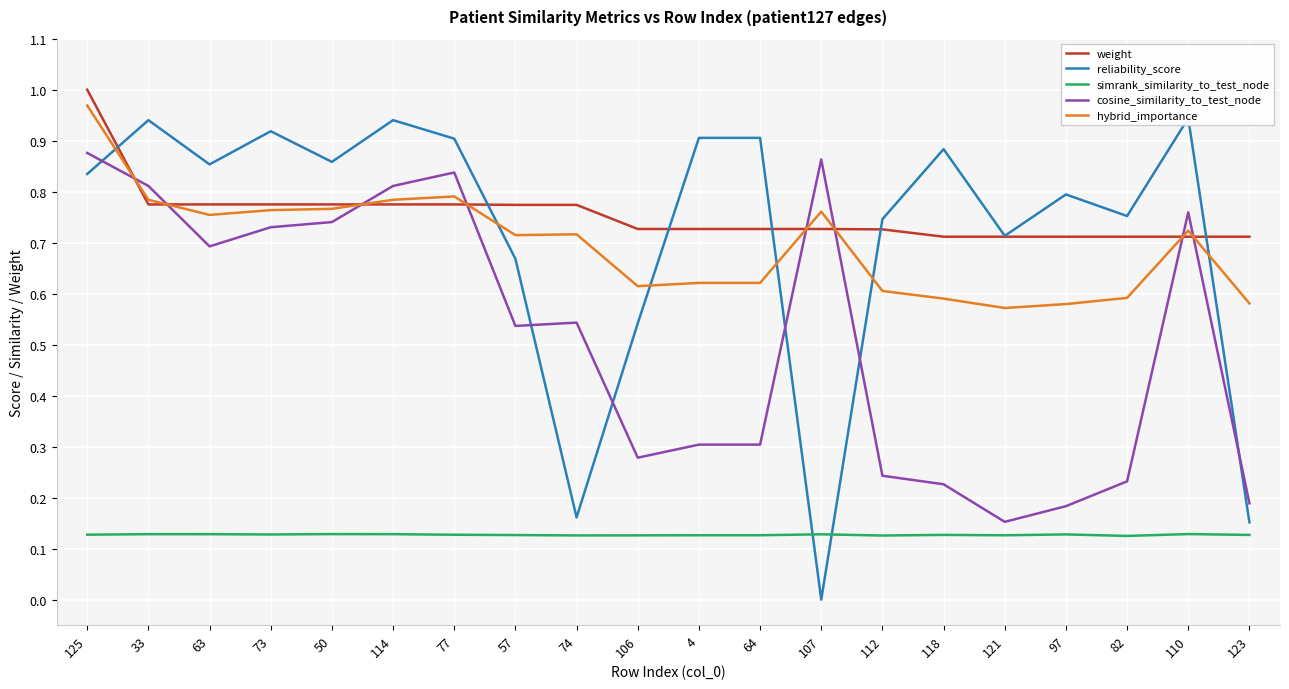

What is the value of the weight point at the 10th from the left?

0.7